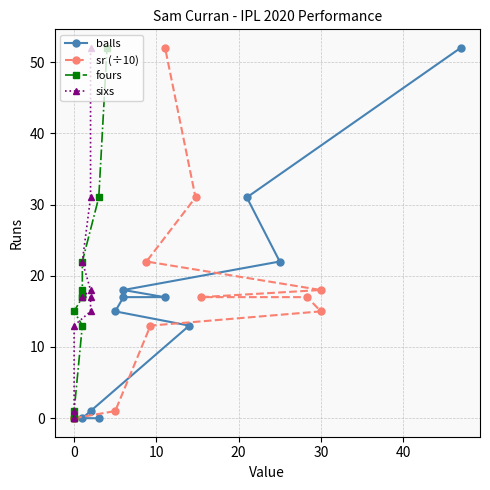

What is the value of the sixs point at the 4th from the left?

13